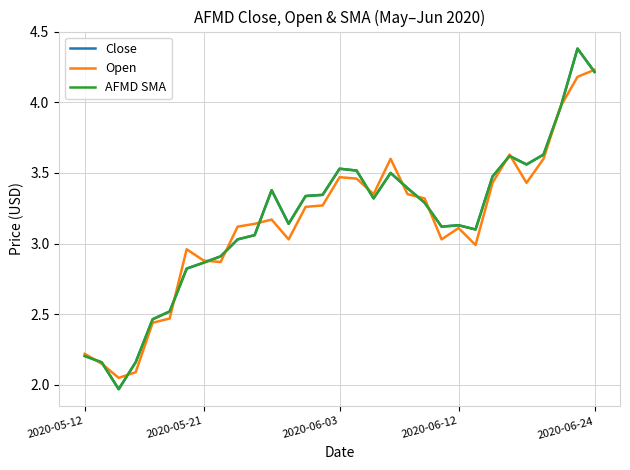

List the series in order of their peak value, highest first.

Close, AFMD SMA, Open